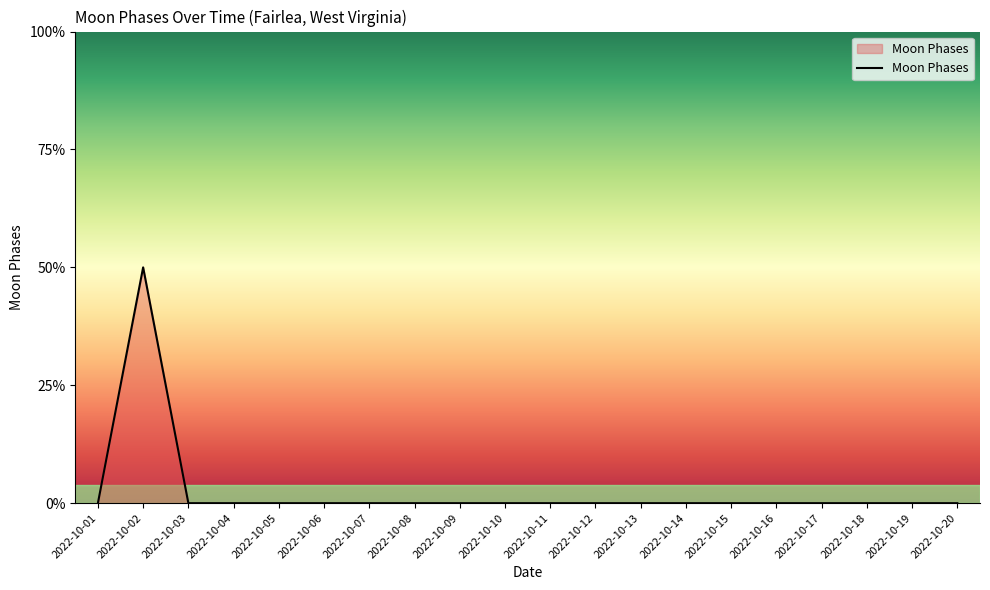

The value at 2022-10-09 is 0. True or false?

True